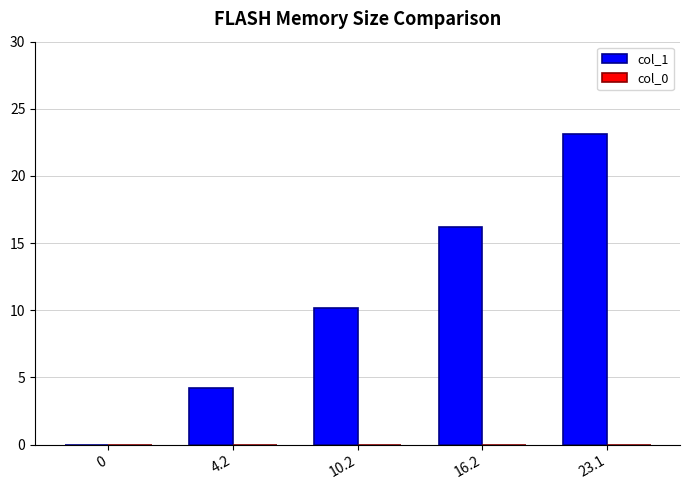

What is the ratio of the value at 23.1 to the value at 10.2?

2.3